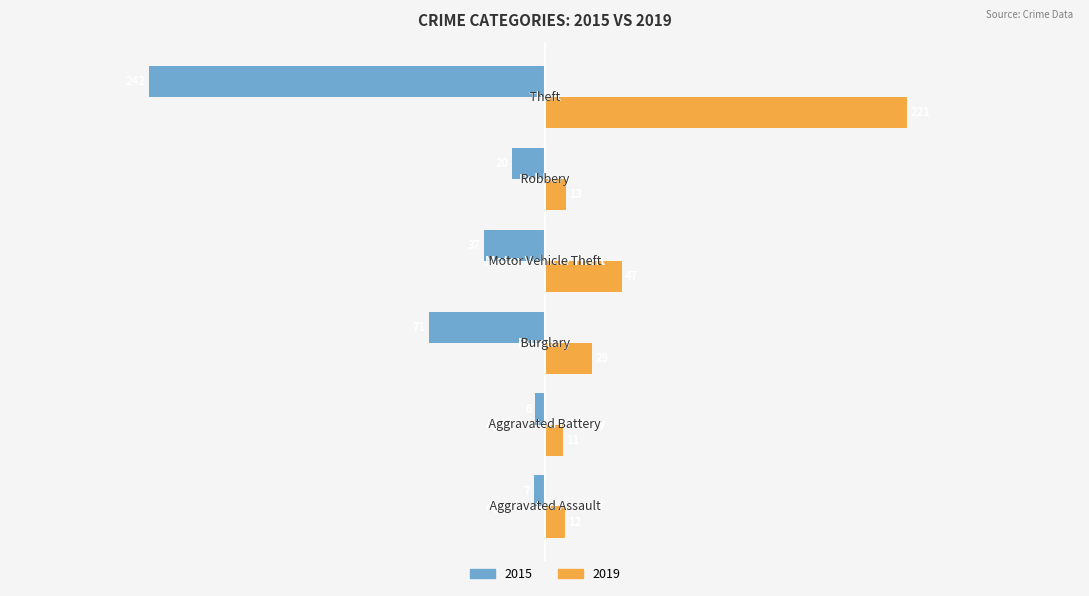

What is the maximum value shown in the chart?

221